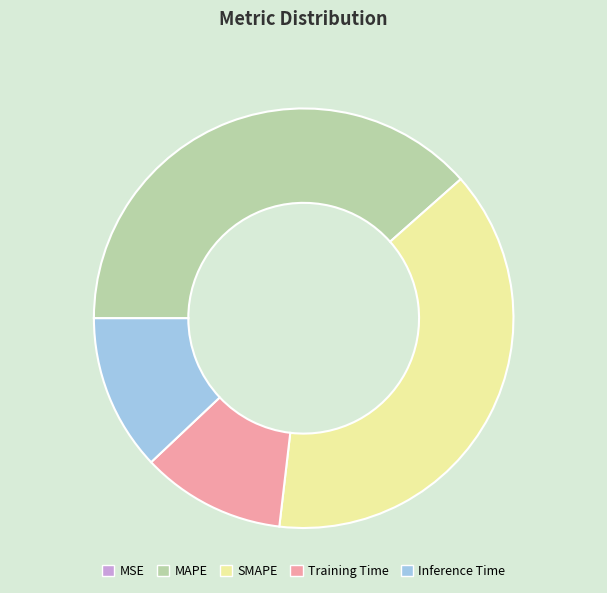

The Training Time slice represents 20% of the pie. True or false?

False